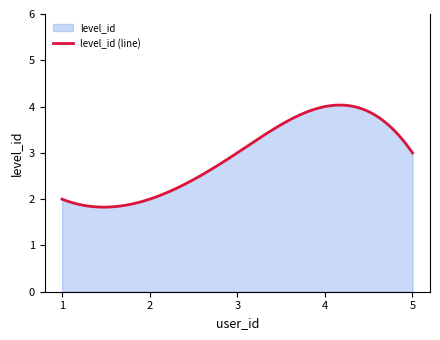

List the labels in order of value, smallest first.

1, 2, 3, 5, 4